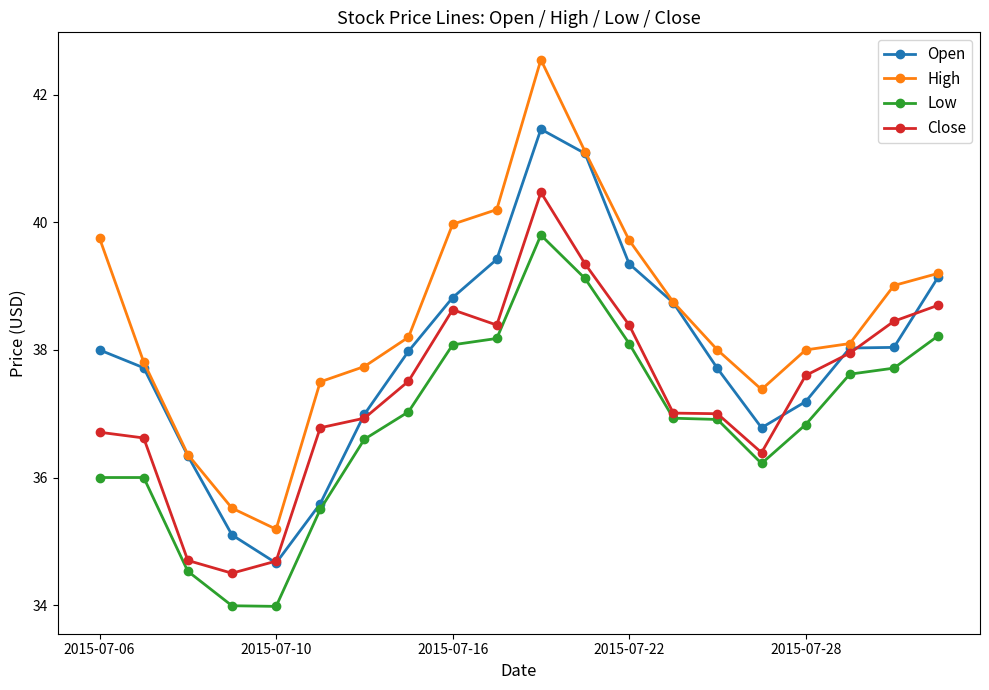

What is the value of the High point at the 8th from the left?

38.2